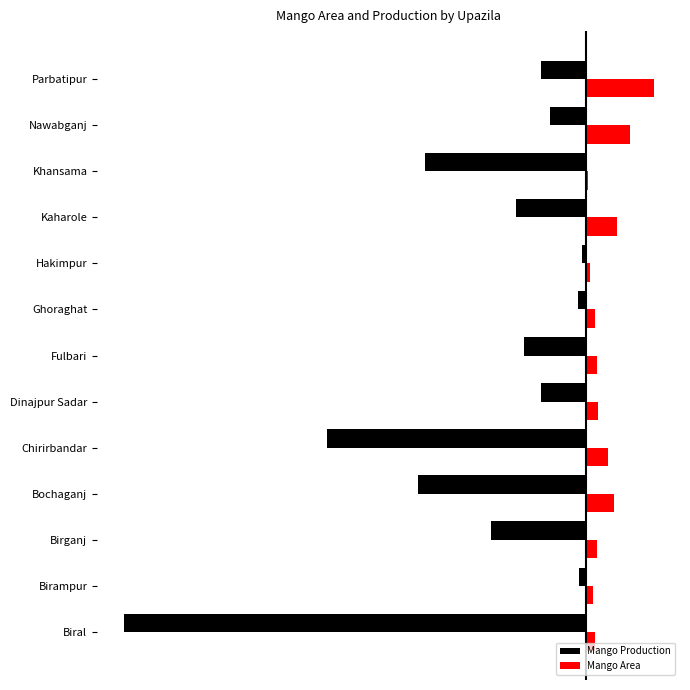

List the series in order of their overall mean, highest first.

Mango Area, Mango Production